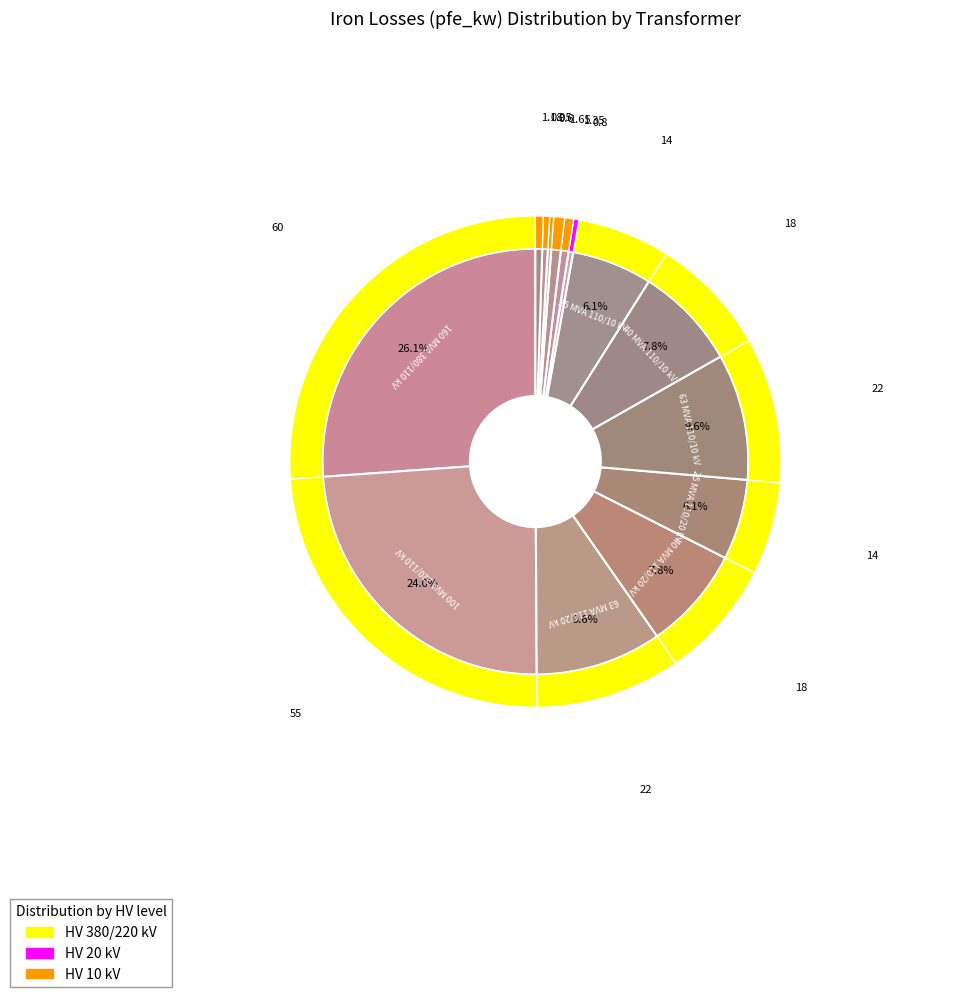

To the nearest percent, what is the average slice percentage?

7%